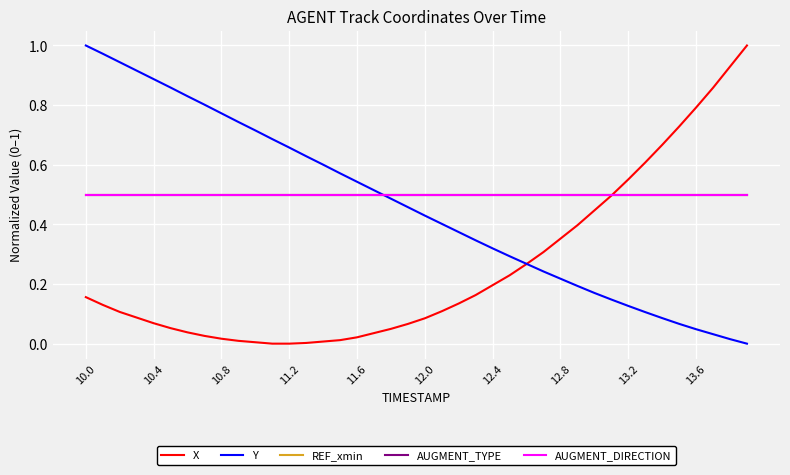

Reading right to left, transcribe all the data shown in this chart.

X: 1.0	0.9	0.9	0.8	0.7	0.7	0.6	0.6	0.5	0.4	0.4	0.4	0.3	0.3	0.2	0.2	0.2	0.1	0.1	0.1	0.1	0.0	0.0	0.0	0.0	0.0	0.0	0.0	0.0	0.0	0.0	0.0	0.0	0.0	0.1	0.1	0.1	0.1	0.1	0.2
Y: 0.0	0.0	0.0	0.0	0.1	0.1	0.1	0.1	0.1	0.2	0.2	0.2	0.2	0.3	0.3	0.3	0.3	0.4	0.4	0.4	0.5	0.5	0.5	0.5	0.6	0.6	0.6	0.7	0.7	0.7	0.7	0.8	0.8	0.8	0.9	0.9	0.9	0.9	1.0	1.0
REF_xmin: 0.5	0.5	0.5	0.5	0.5	0.5	0.5	0.5	0.5	0.5	0.5	0.5	0.5	0.5	0.5	0.5	0.5	0.5	0.5	0.5	0.5	0.5	0.5	0.5	0.5	0.5	0.5	0.5	0.5	0.5	0.5	0.5	0.5	0.5	0.5	0.5	0.5	0.5	0.5	0.5
AUGMENT_TYPE: 0.5	0.5	0.5	0.5	0.5	0.5	0.5	0.5	0.5	0.5	0.5	0.5	0.5	0.5	0.5	0.5	0.5	0.5	0.5	0.5	0.5	0.5	0.5	0.5	0.5	0.5	0.5	0.5	0.5	0.5	0.5	0.5	0.5	0.5	0.5	0.5	0.5	0.5	0.5	0.5
AUGMENT_DIRECTION: 0.5	0.5	0.5	0.5	0.5	0.5	0.5	0.5	0.5	0.5	0.5	0.5	0.5	0.5	0.5	0.5	0.5	0.5	0.5	0.5	0.5	0.5	0.5	0.5	0.5	0.5	0.5	0.5	0.5	0.5	0.5	0.5	0.5	0.5	0.5	0.5	0.5	0.5	0.5	0.5